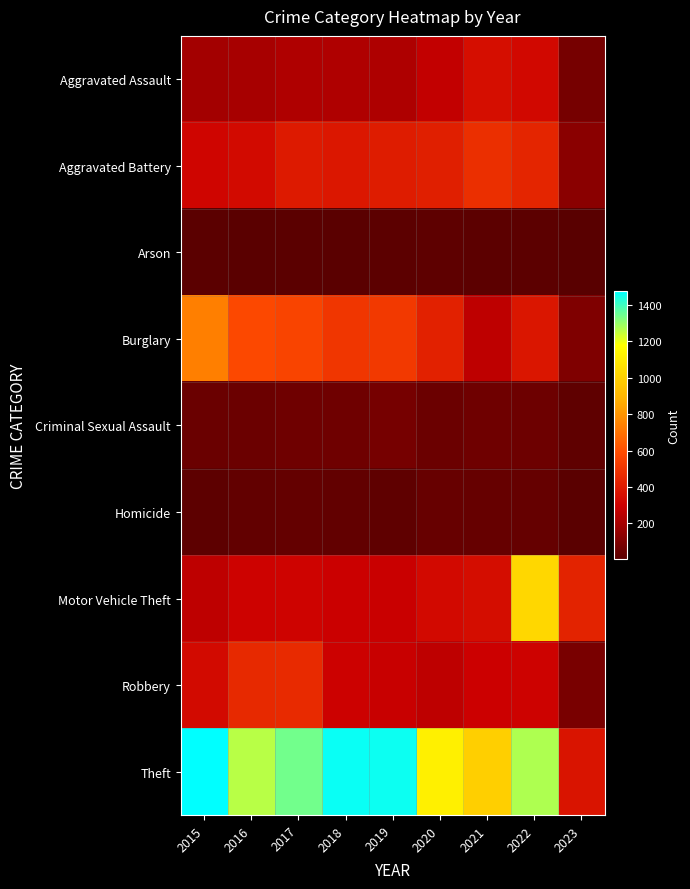

Reading left to right, extract all data points from this chart.

Aggravated Assault: 2015=194	2016=206	2017=224	2018=225	2019=223	2020=273	2021=352	2022=327	2023=78
Aggravated Battery: 2015=316	2016=336	2017=400	2018=389	2019=407	2020=416	2021=479	2022=439	2023=131
Arson: 2015=9	2016=7	2017=10	2018=7	2019=12	2020=17	2021=12	2022=11	2023=2
Burglary: 2015=738	2016=576	2017=562	2018=506	2019=517	2020=425	2021=261	2022=382	2023=101
Criminal Sexual Assault: 2015=46	2016=50	2017=61	2018=60	2019=77	2020=48	2021=61	2022=54	2023=20
Homicide: 2015=15	2016=26	2017=33	2018=25	2019=22	2020=41	2021=38	2022=36	2023=7
Motor Vehicle Theft: 2015=263	2016=304	2017=312	2018=298	2019=290	2020=333	2021=348	2022=1027	2023=435
Robbery: 2015=337	2016=454	2017=460	2018=301	2019=287	2020=263	2021=300	2022=304	2023=86
Theft: 2015=1474	2016=1259	2017=1339	2018=1461	2019=1459	2020=1125	2021=998	2022=1272	2023=373